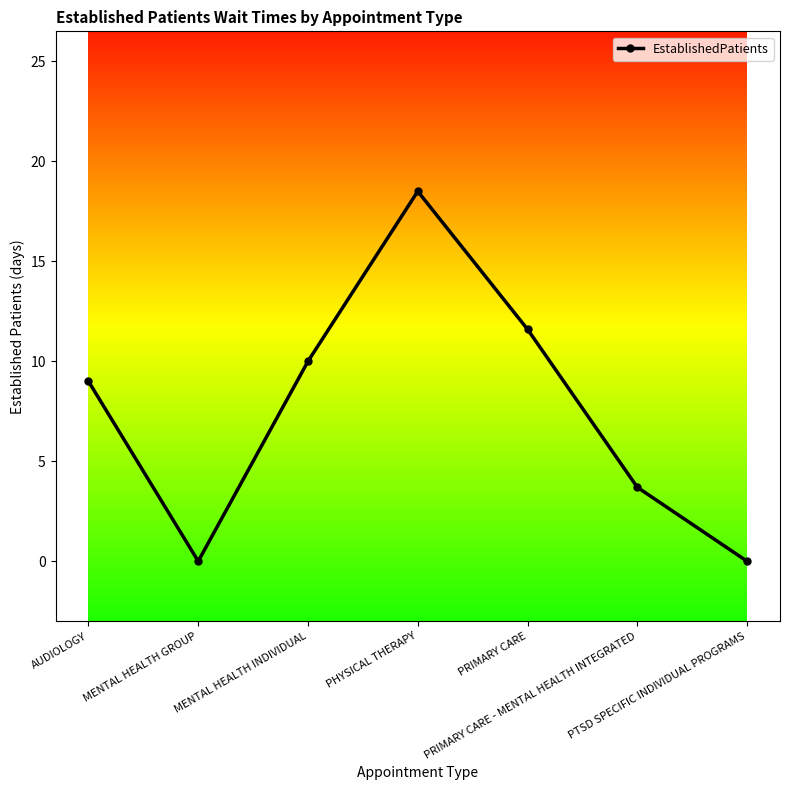

Reading right to left, transcribe all the data shown in this chart.

PTSD SPECIFIC INDIVIDUAL PROGRAMS=0.0	PRIMARY CARE - MENTAL HEALTH INTEGRATED=3.7	PRIMARY CARE=11.6	PHYSICAL THERAPY=18.5	MENTAL HEALTH INDIVIDUAL=10.0	MENTAL HEALTH GROUP=0.0	AUDIOLOGY=9.0